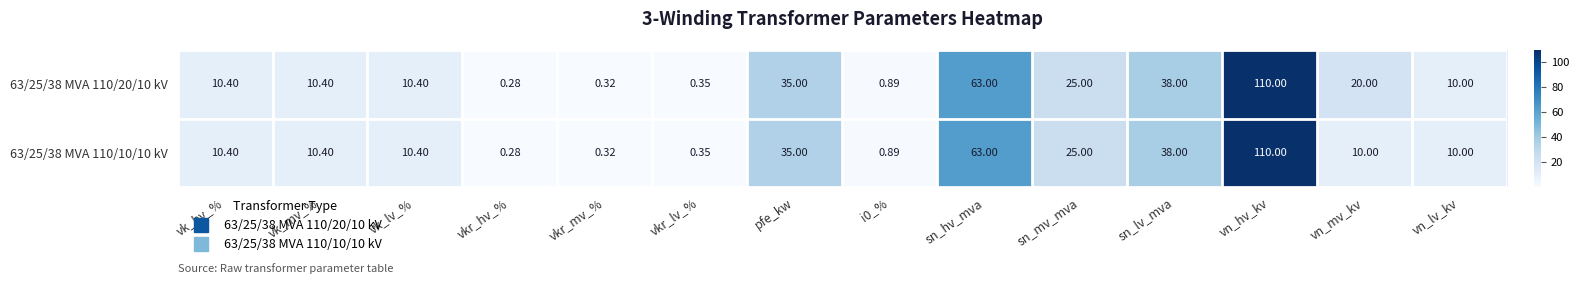

Which category has the highest value in the 63/25/38 MVA 110/20/10 kV series?

vn_hv_kv